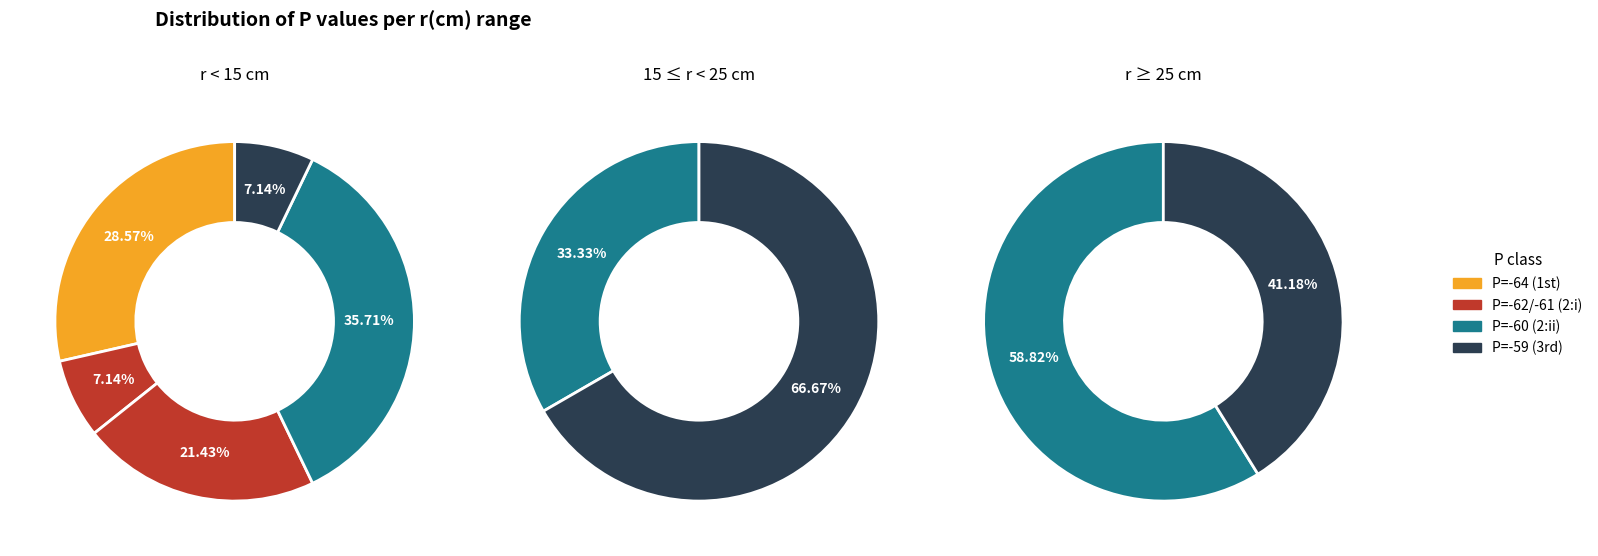

The P=-63 slice represents 0% of the pie. True or false?

True